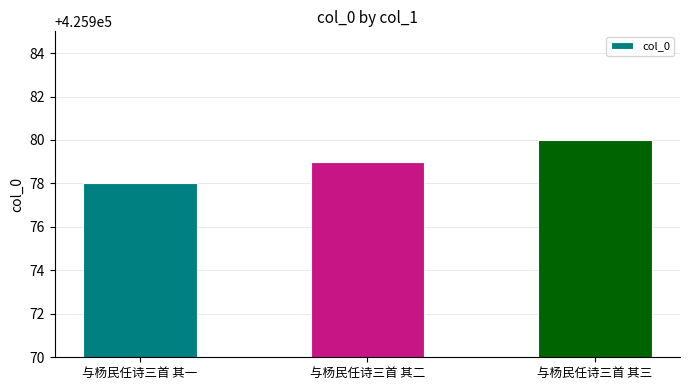

Does the chart contain stacked bars?

No